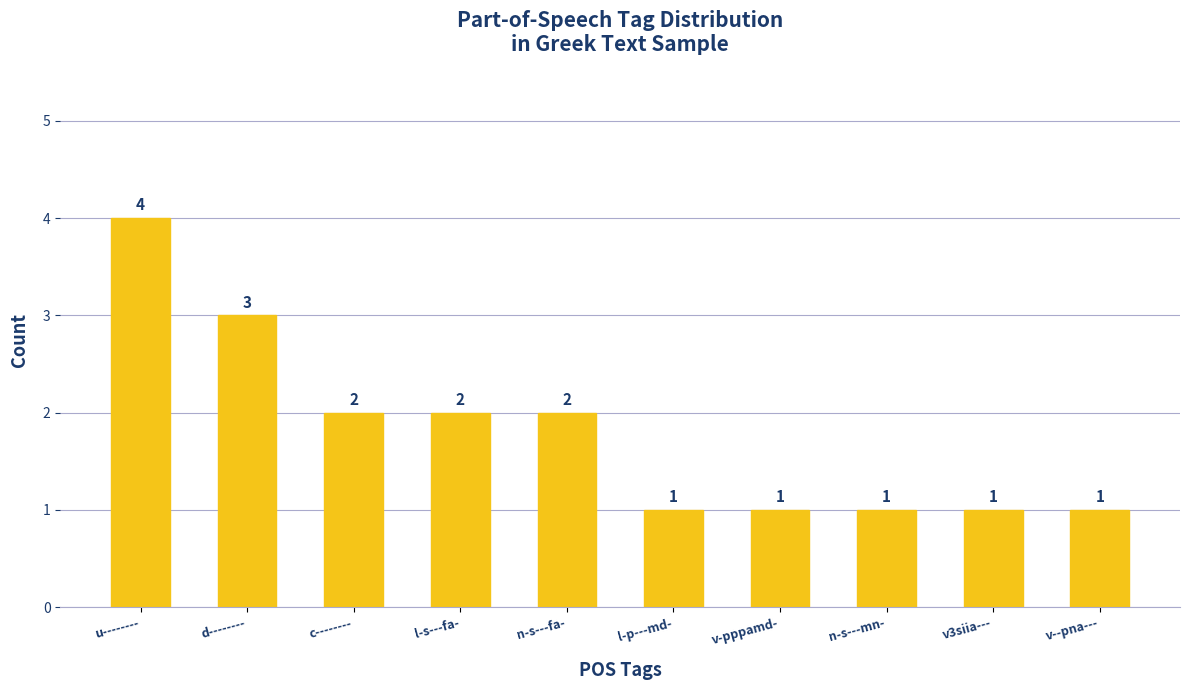

Are the bars grouped side by side (vs. stacked)?

No